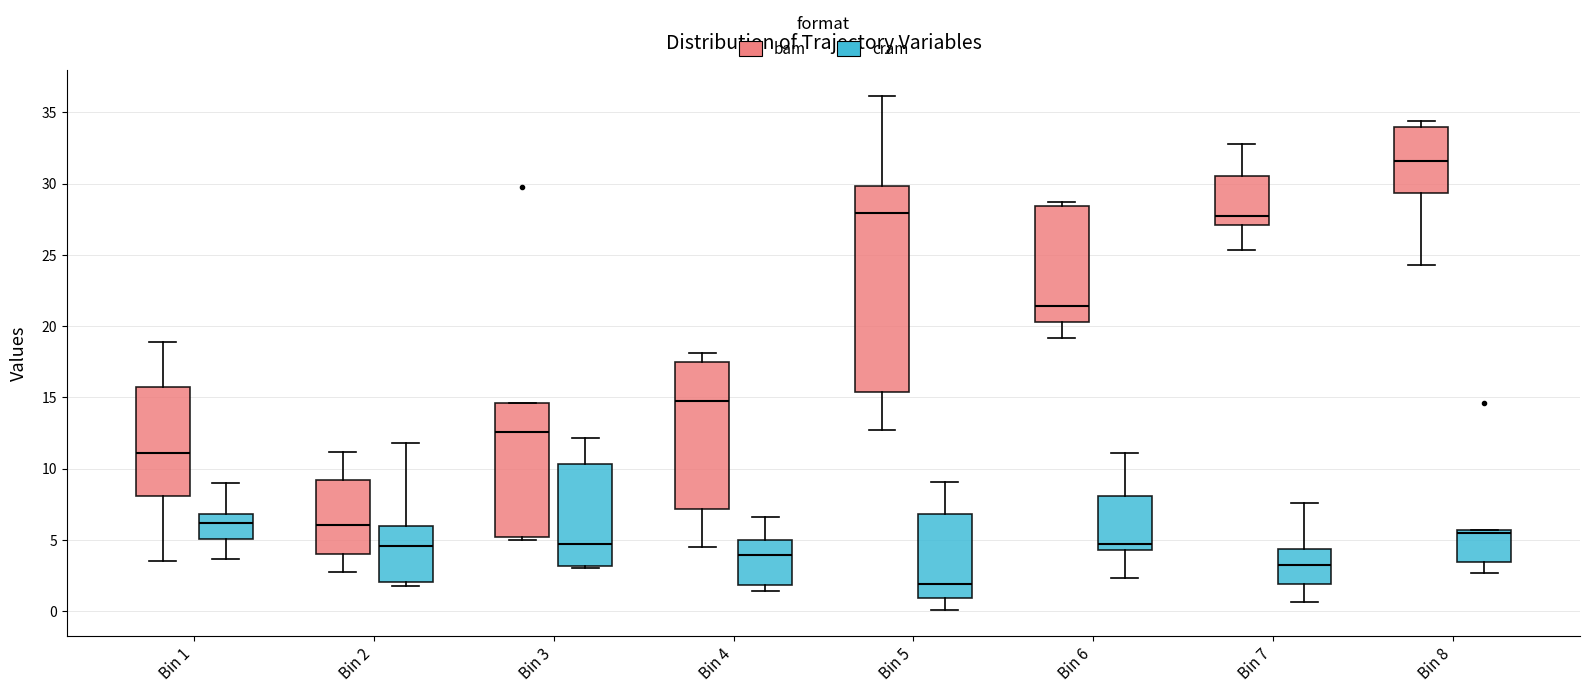

Where is the lower edge of the box for Bin 1 (bam) on the y-axis? The values are not printed on the chart, so give them approximately, as read against the axis.

8.0